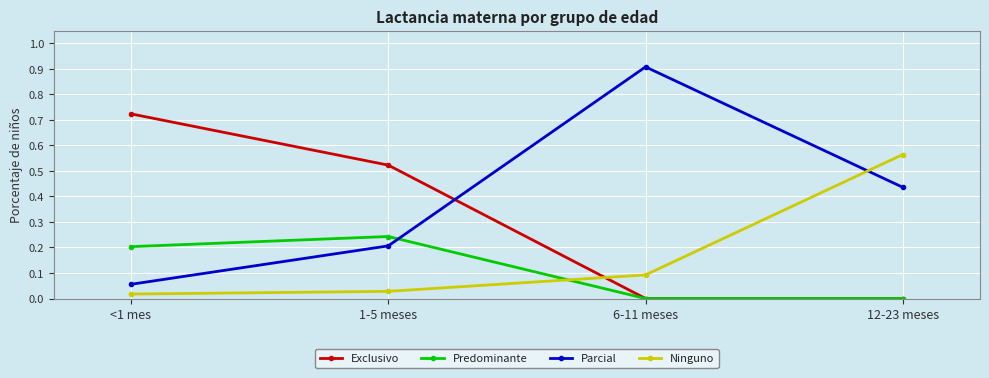

Which series has the widest spread of values?

Parcial